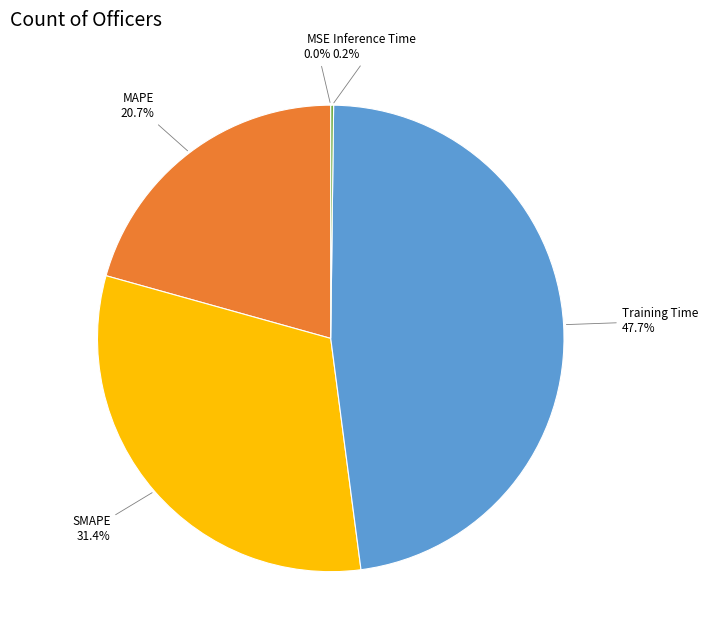

To the nearest percent, what is the average slice percentage?

20%